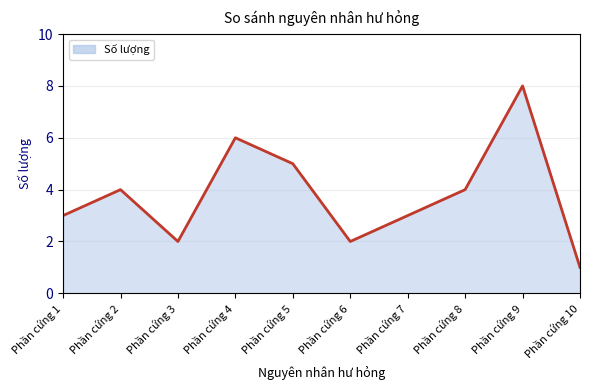

Which label corresponds to the smallest value in the chart?

Phần cứng 10